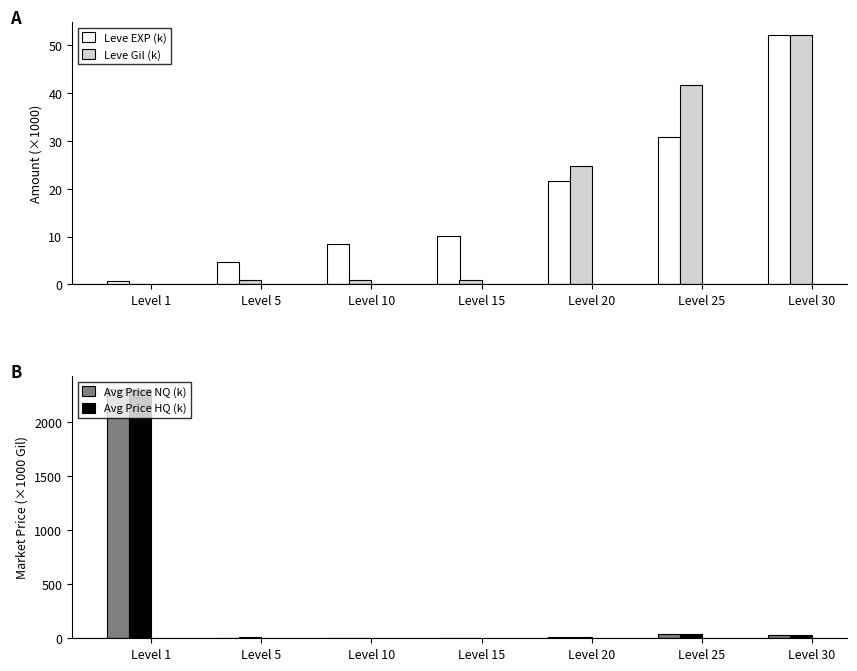

The value of Leve EXP (k) at Level 5 is 1.3. True or false?

False